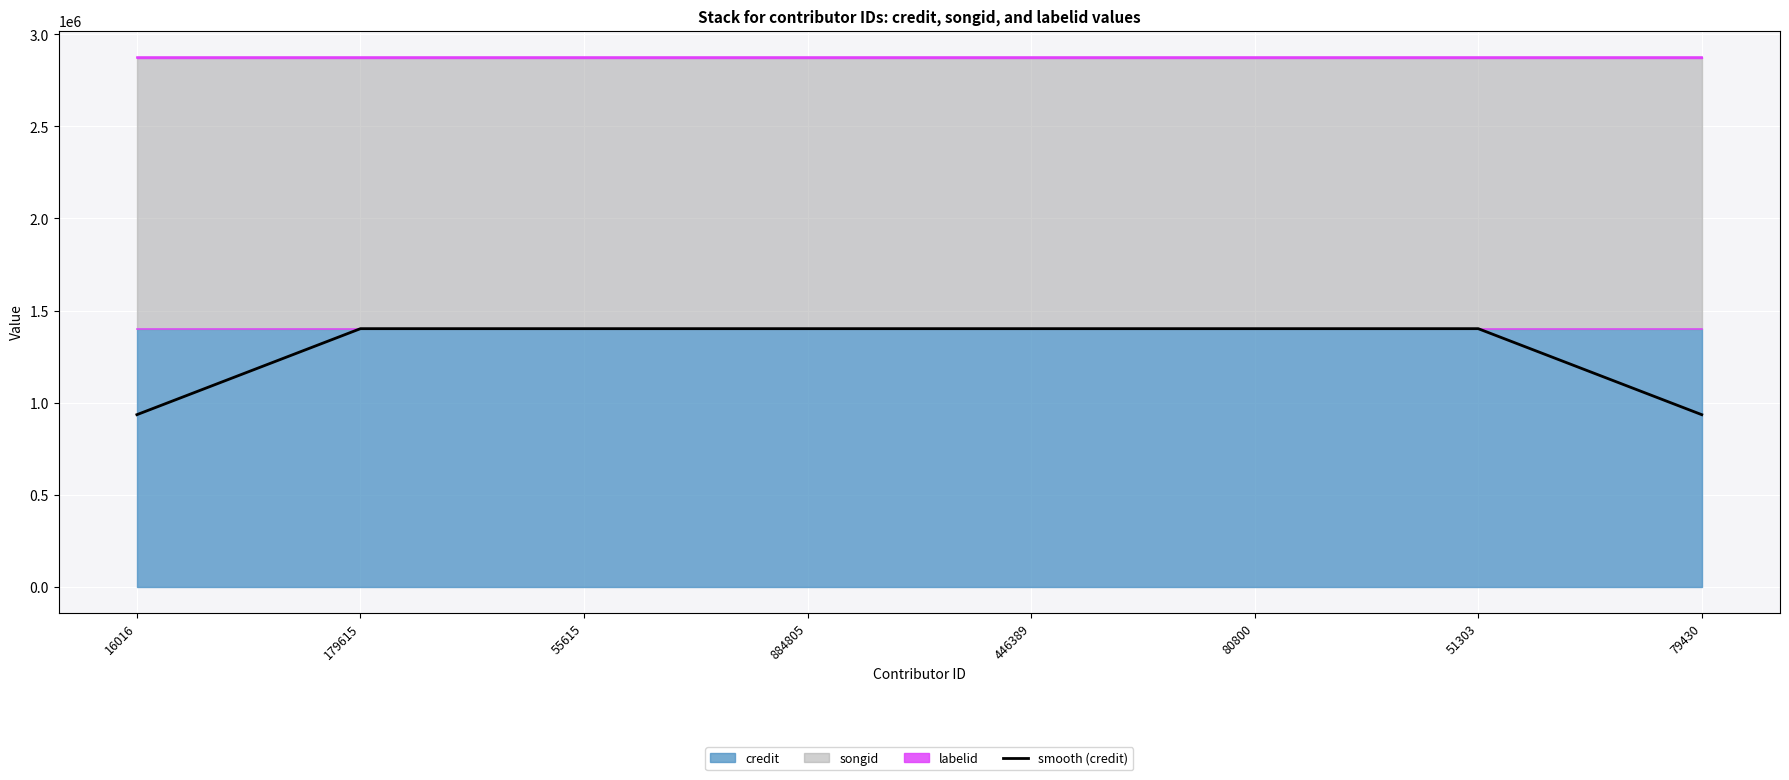

Which has a higher value, 179615 or 16016?

179615